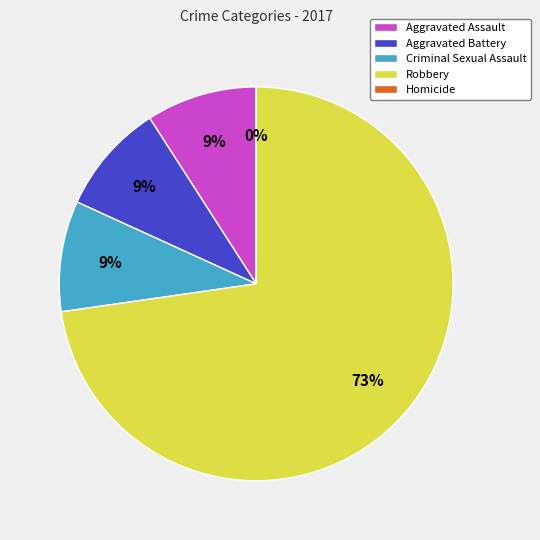

Which category has the smallest portion of the pie?

Homicide